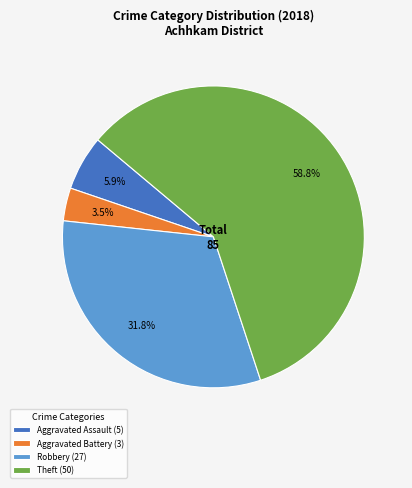

Does any single category account for the majority?

Yes